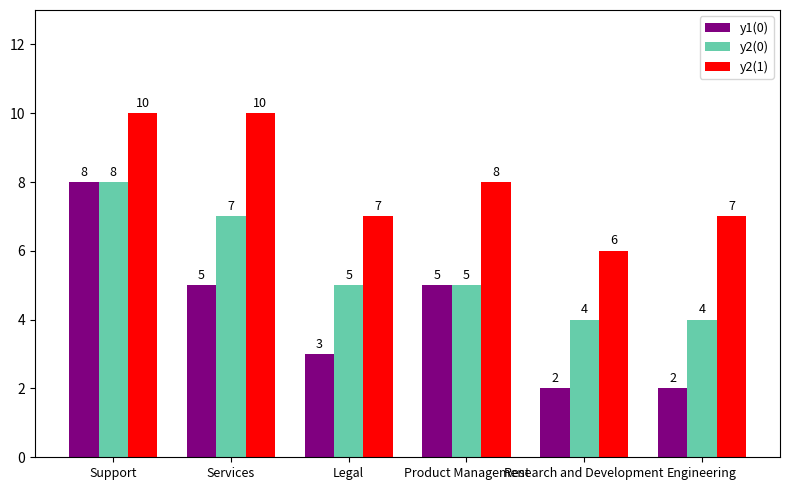

What is the label of the 1st bar from the left?

Support